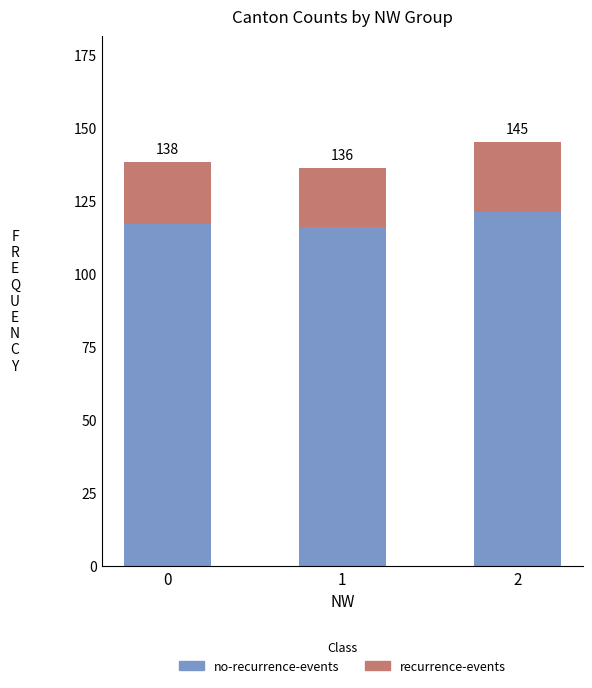

True or false: no-recurrence-events has a value of 153 at 0.

False